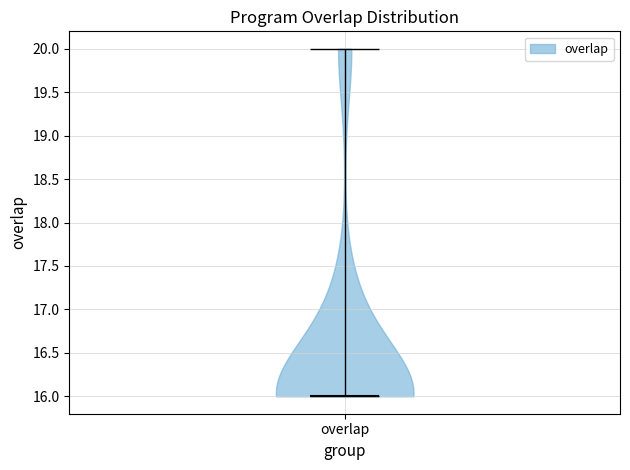

What is the highest point the violin for overlap reaches on the y-axis? The values are not printed on the chart, so give them approximately, as read against the axis.

20